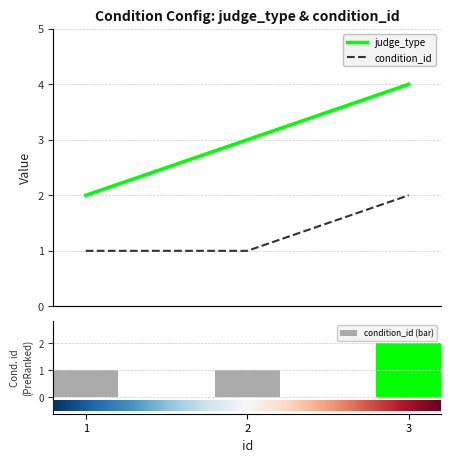

What are all the series names shown in the legend?

judge_type, condition_id